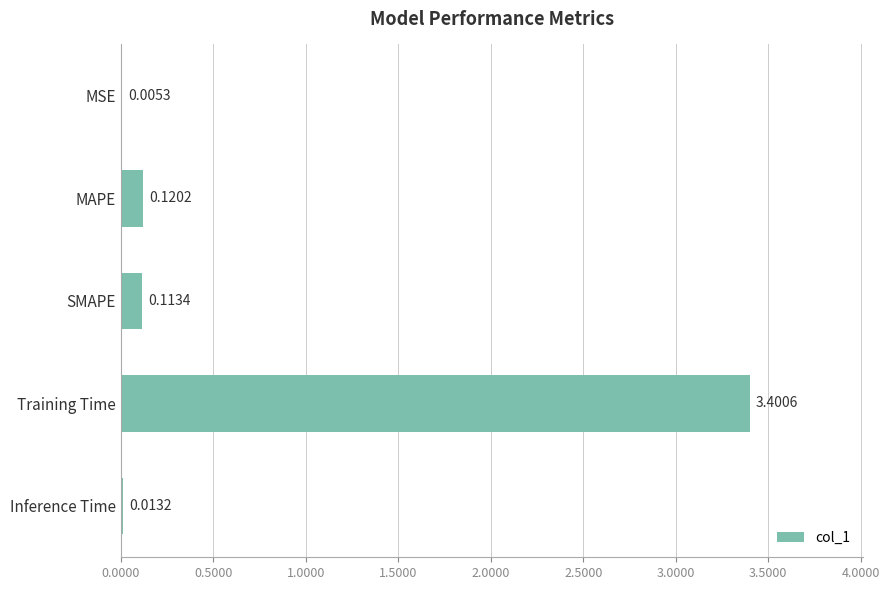

Are the bars horizontal?

Yes